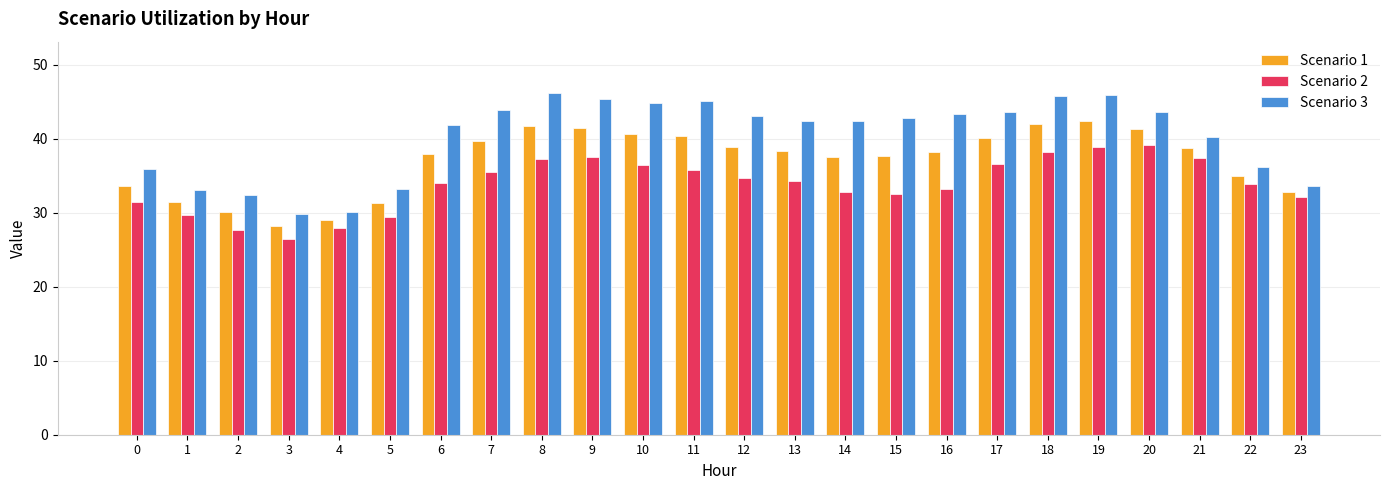

What is the average value of the Scenario 1 series?

37.0